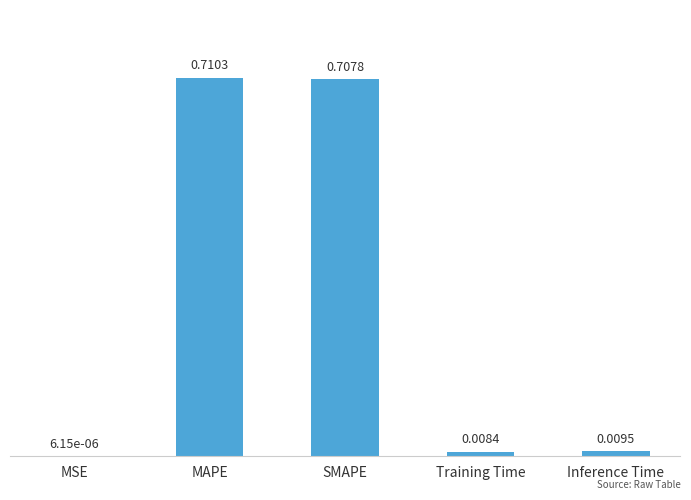

Between MAPE and SMAPE, which is larger?

MAPE